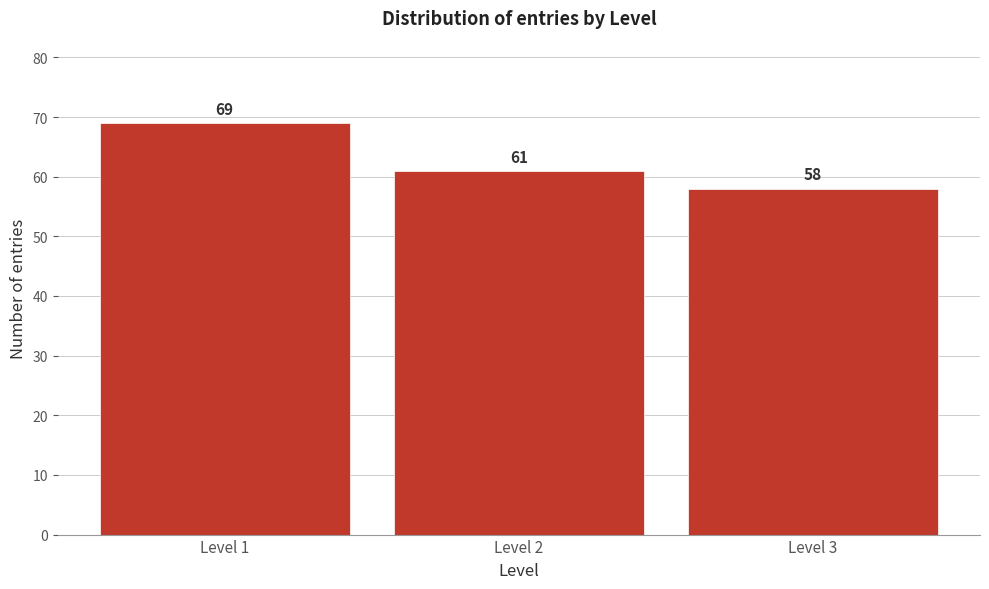

Reading left to right, what are all the values shown in this chart?

Level 1=69	Level 2=61	Level 3=58